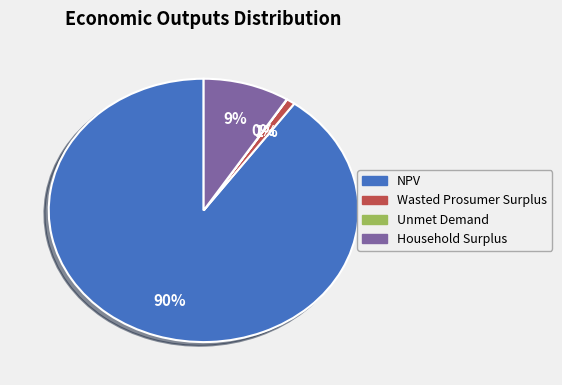

To the nearest percent, what portion does NPV represent?

90%